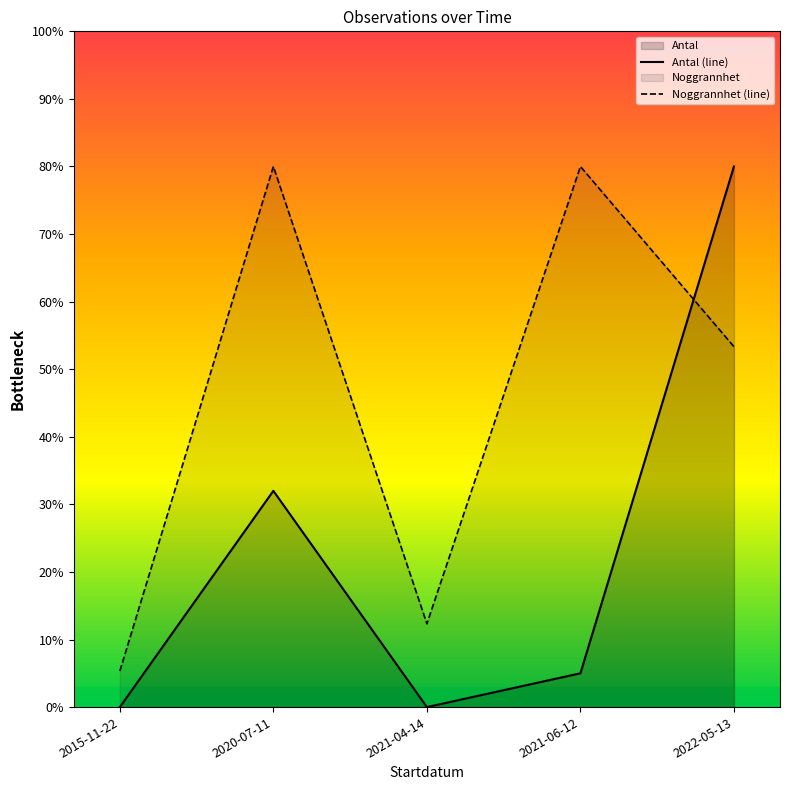

Does the chart display data point markers on the line(s)?

No